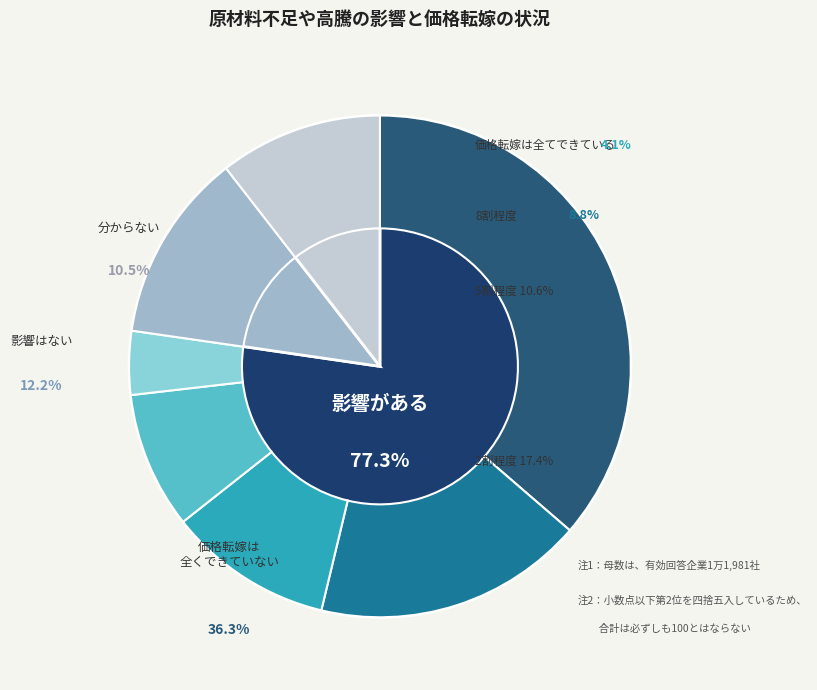

How many segments does this pie chart have?

7